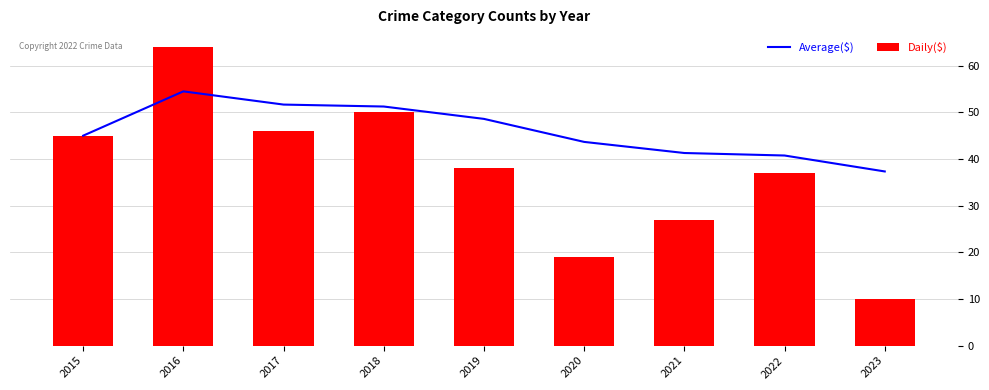

Reading right to left, list all the values displayed in this chart.

Average($): 37.3	40.8	41.3	43.7	48.6	51.2	51.7	54.5	45.0
Daily($): 10.0	37.0	27.0	19.0	38.0	50.0	46.0	64.0	45.0